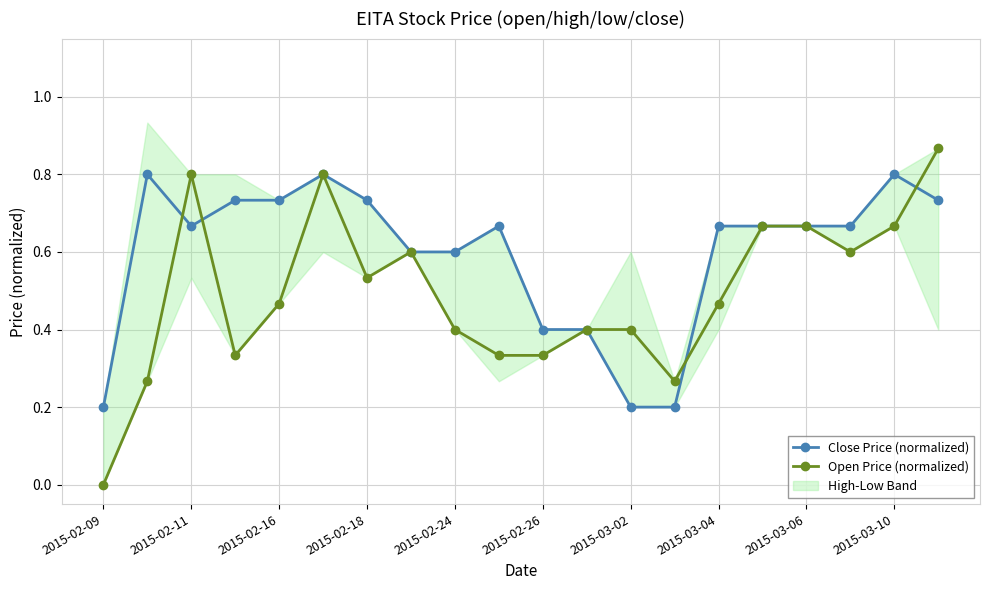

The Close Price (normalized) series shows 0.4 at 2015-03-10. True or false?

False